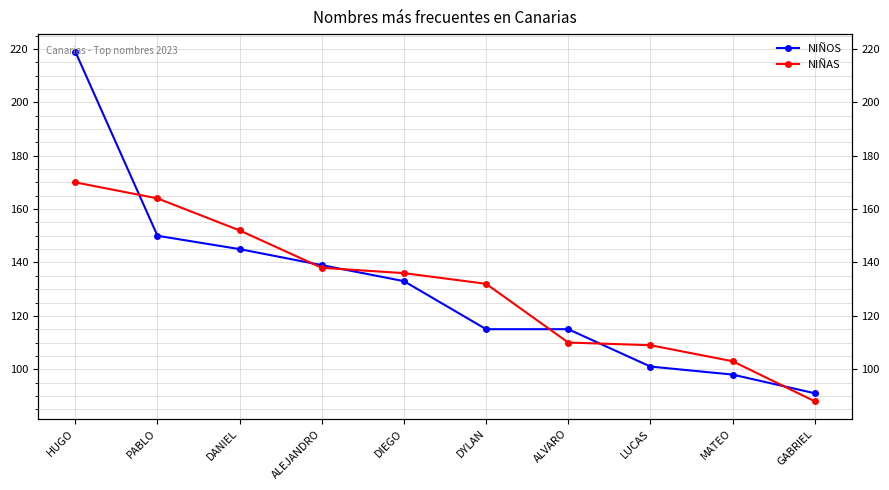

Rank the series by their maximum value, from lowest to highest.

NIÑAS, NIÑOS